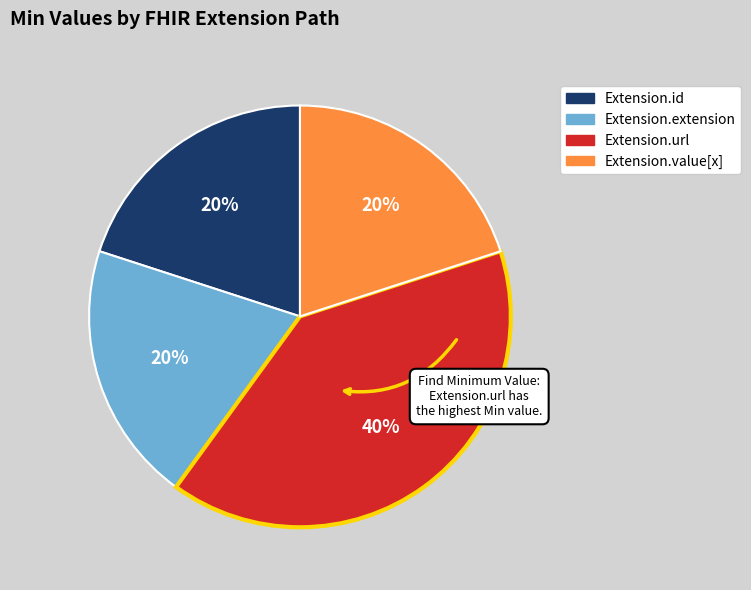

Does Extension.url represent more than half of the total?

No